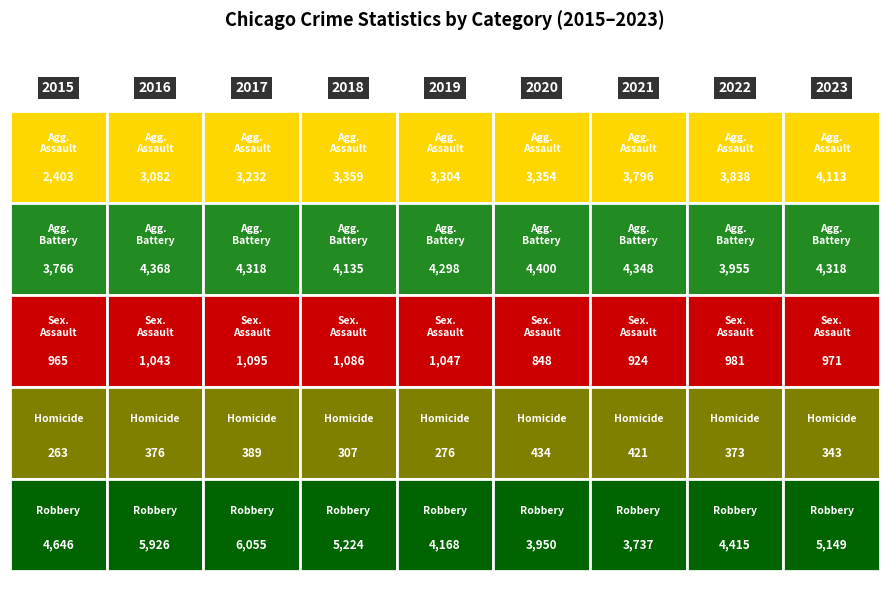

How many distinct data groups are displayed?

5